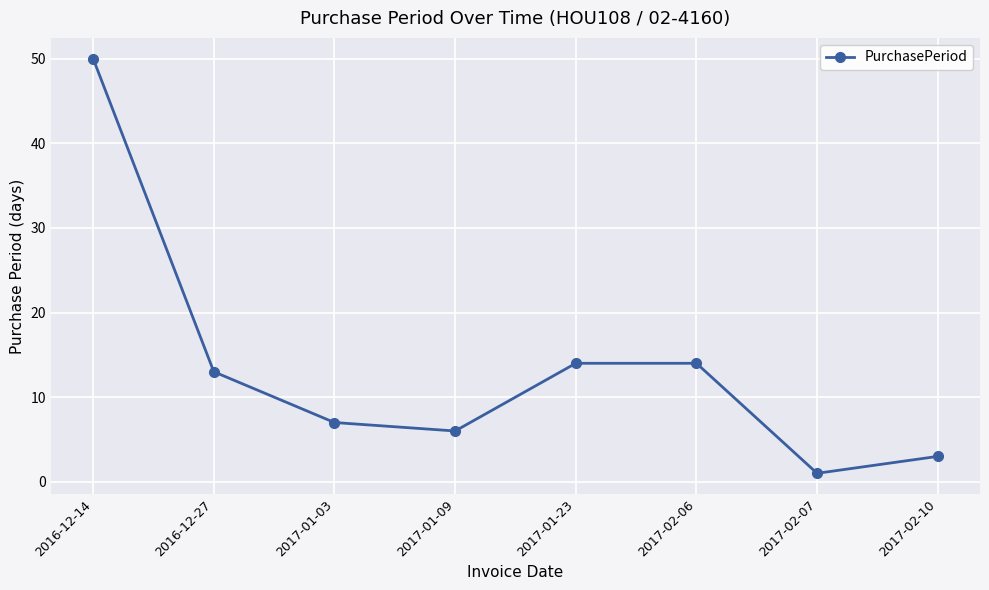

At which label does the data first exceed 13?

2016-12-14